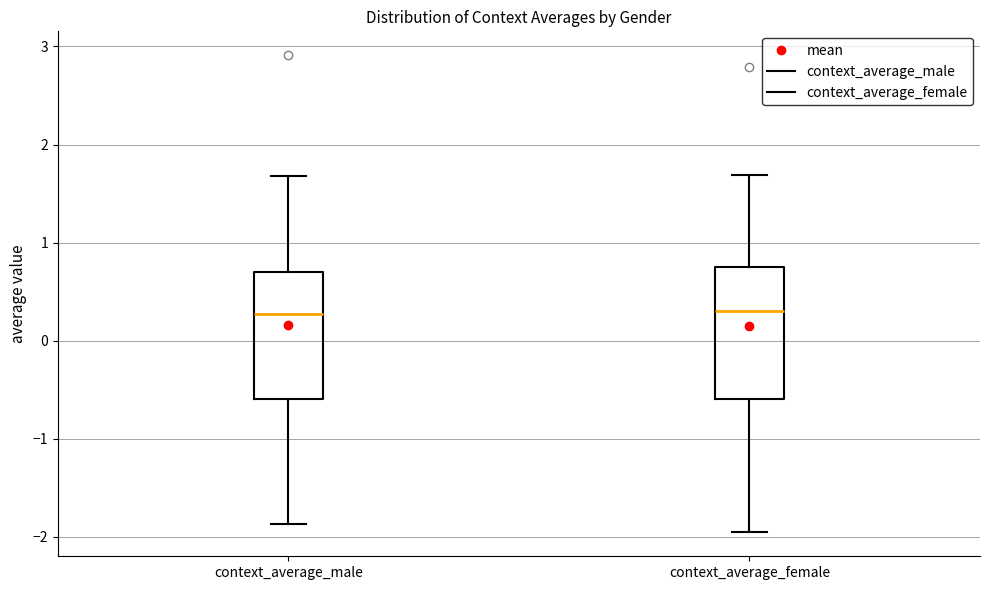

Where does the lower whisker of the box for context_average_male end on the y-axis? The values are not printed on the chart, so give them approximately, as read against the axis.

-1.9